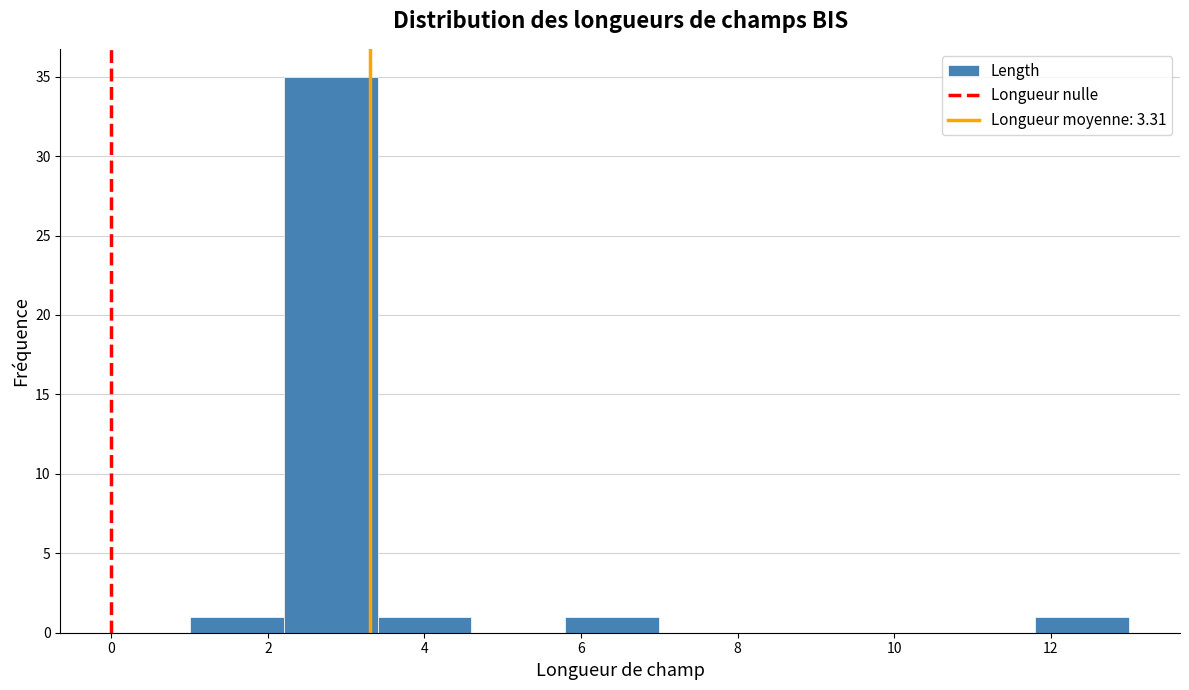

Over which range of the x-axis is the bar tallest?

2.2 to 3.4